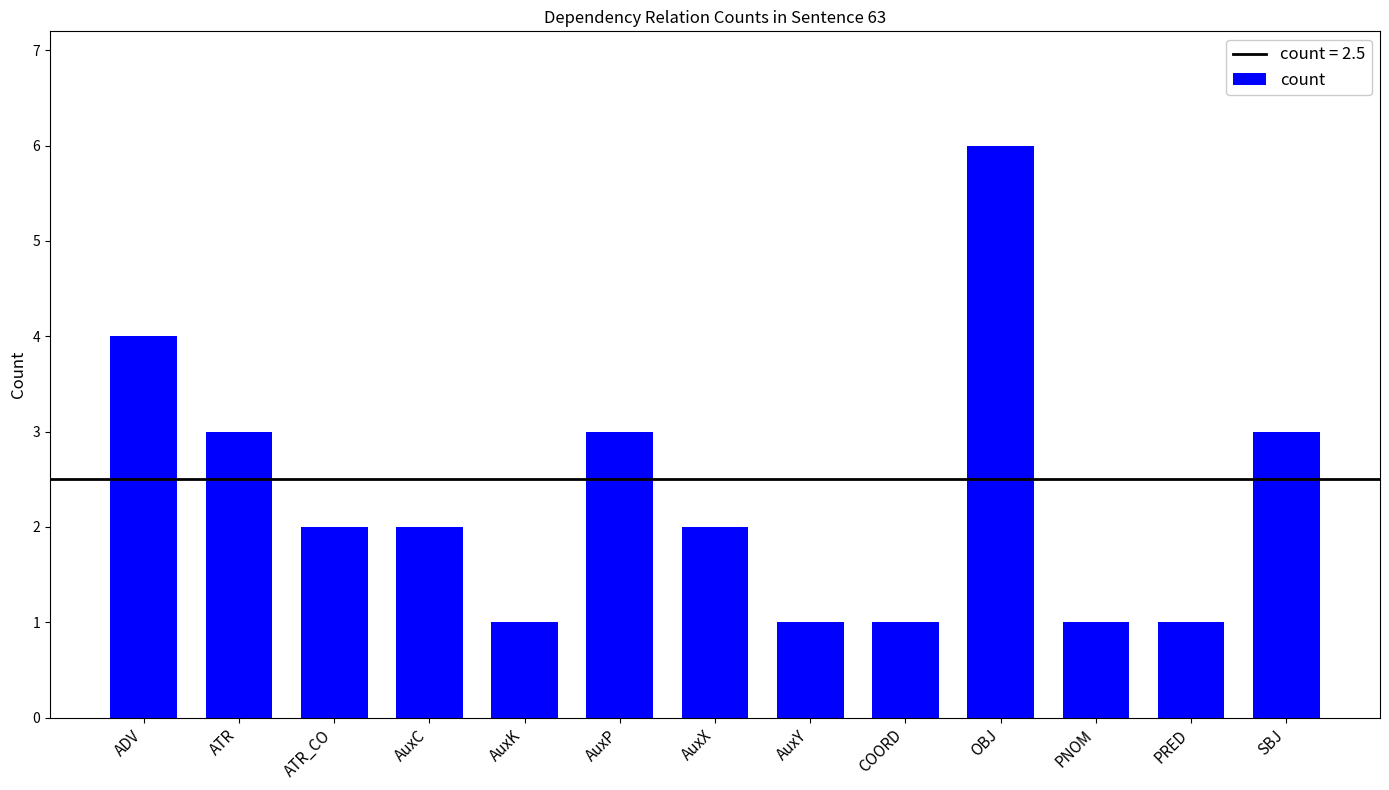

True or false: the data shows 1 at COORD.

True